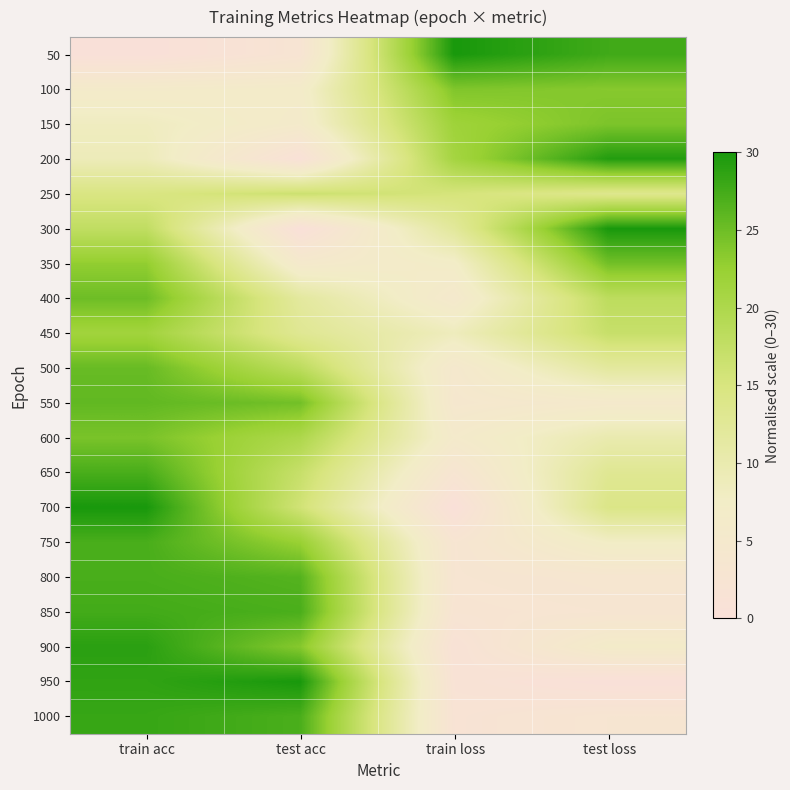

List the series in order of their peak value, highest first.

50, 300, 700, 950, 200, 900, 1000, 850, 650, 750, 800, 550, 500, 400, 350, 600, 150, 100, 450, 250